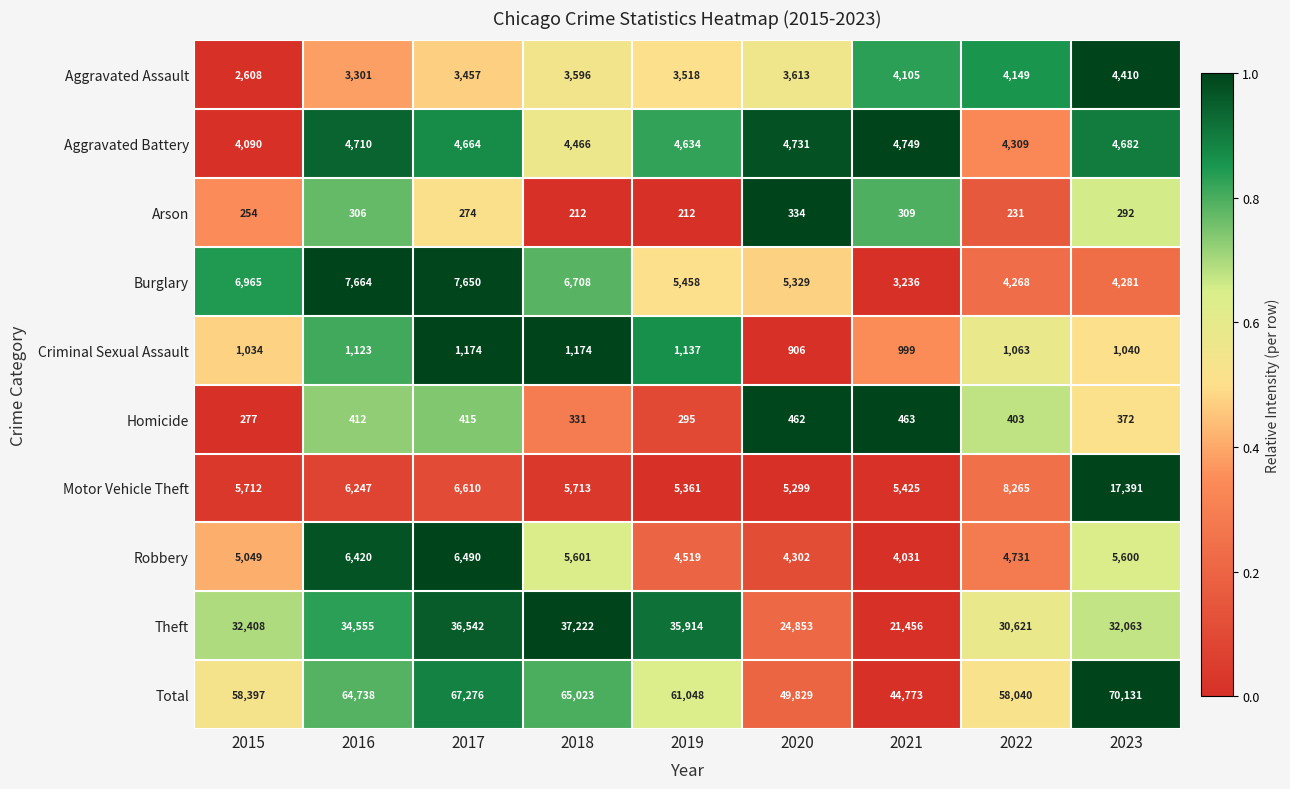

Is it true that Criminal Sexual Assault equals 1645 at 2021?

False